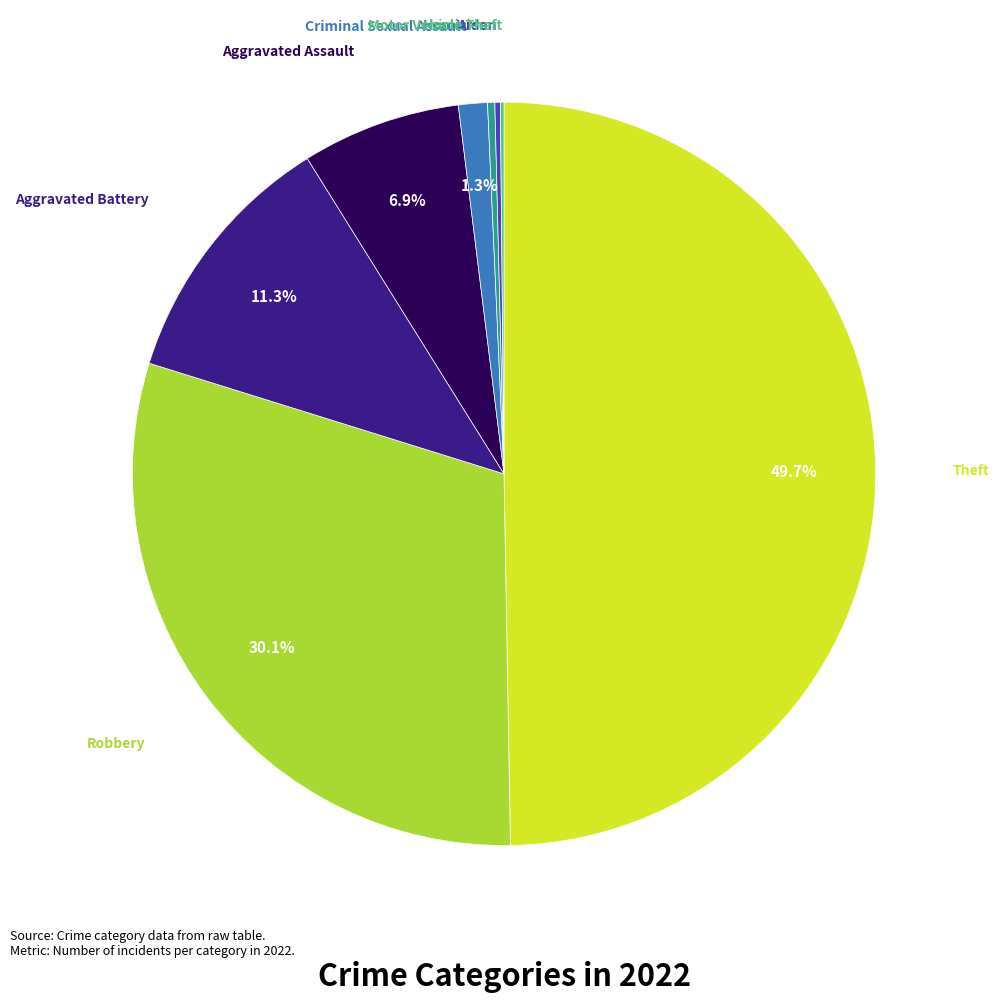

Which slice is the largest?

Theft